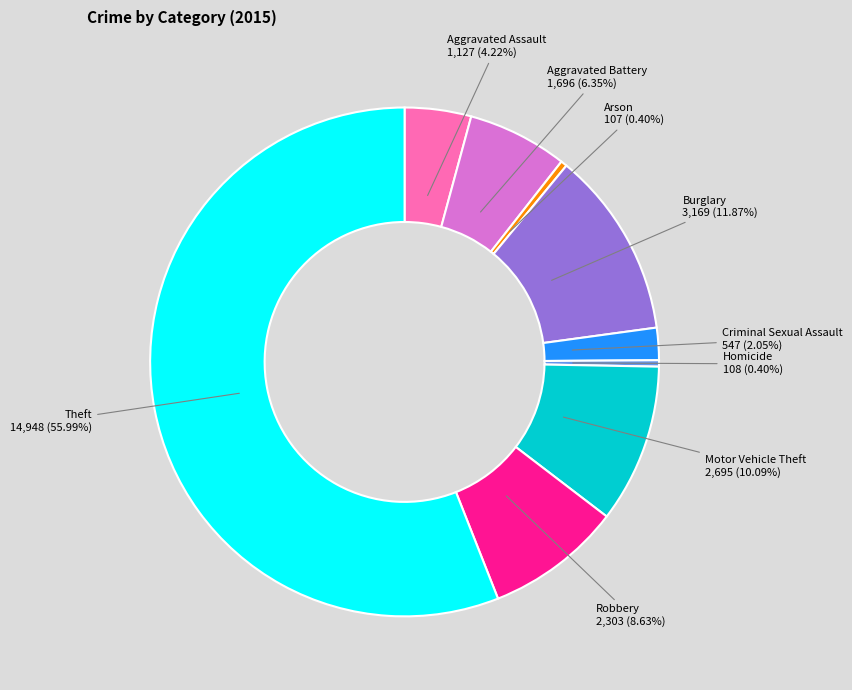

What is the majority slice?

Theft